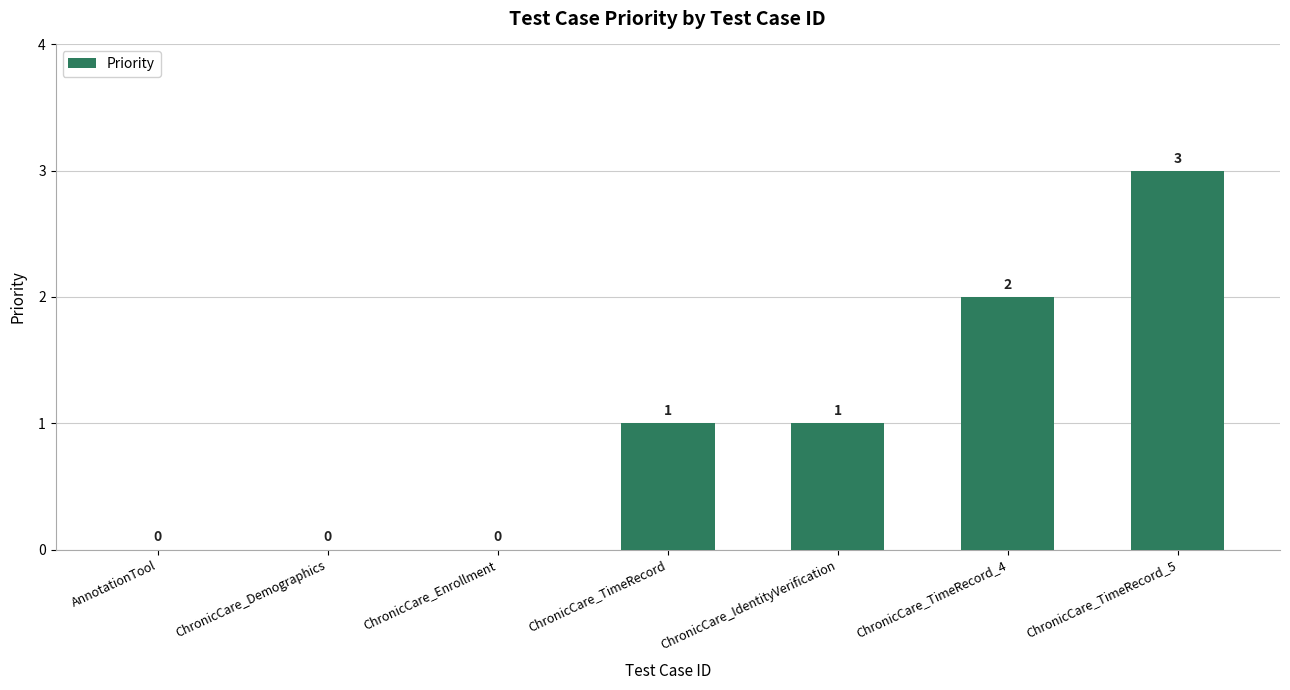

What is the sum of the values at ChronicCare_TimeRecord_5 and ChronicCare_Enrollment?

3